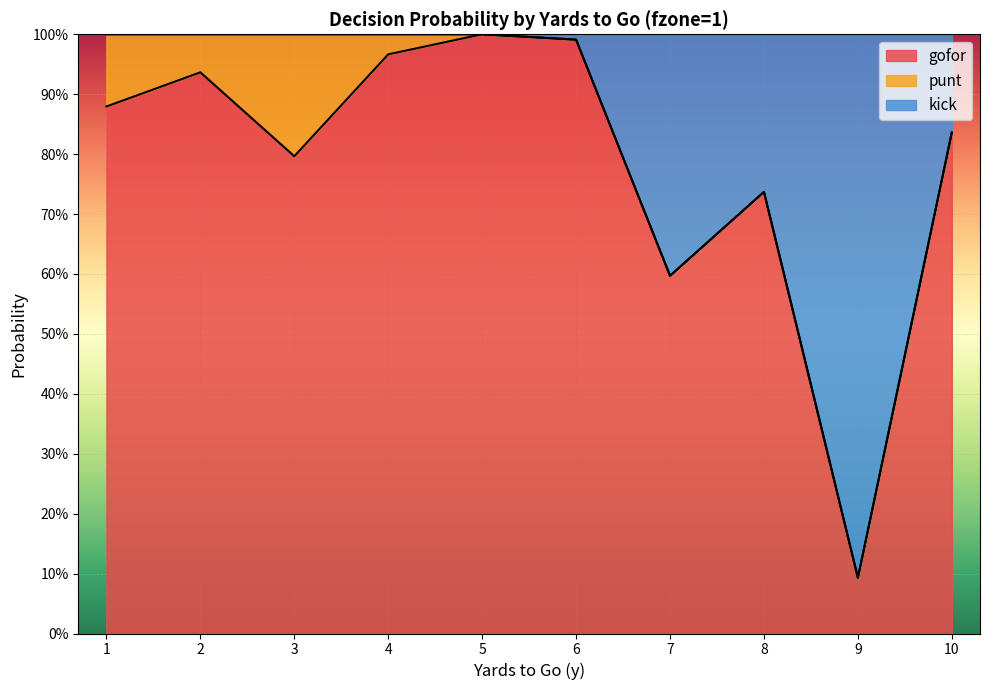

Which series has the largest range (max minus min)?

gofor